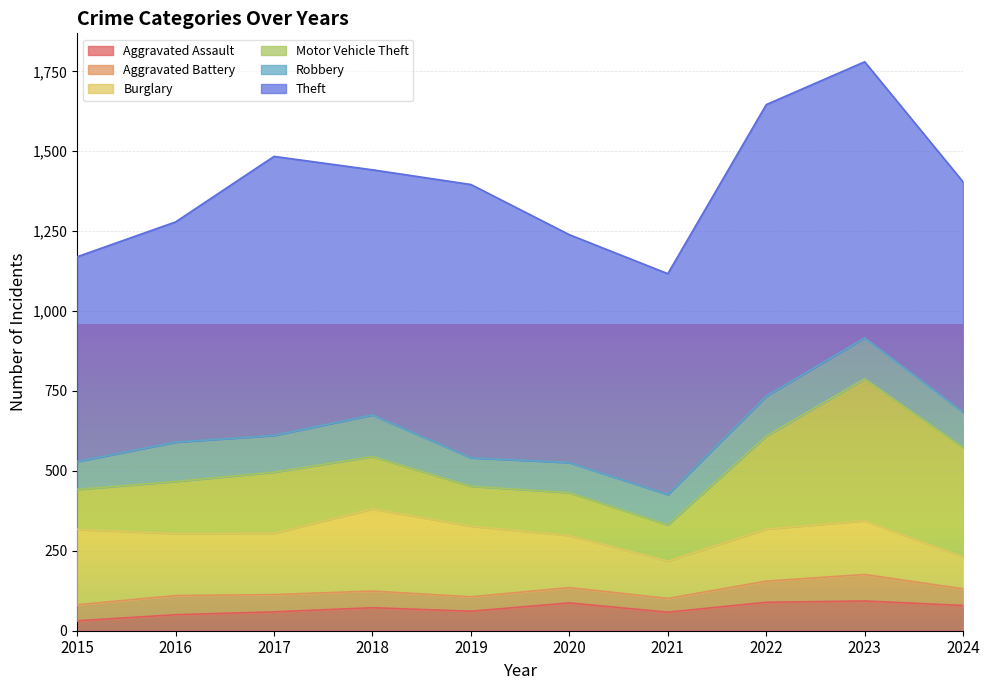

What are all the series names shown in the legend?

Aggravated Assault, Aggravated Battery, Burglary, Motor Vehicle Theft, Robbery, Theft